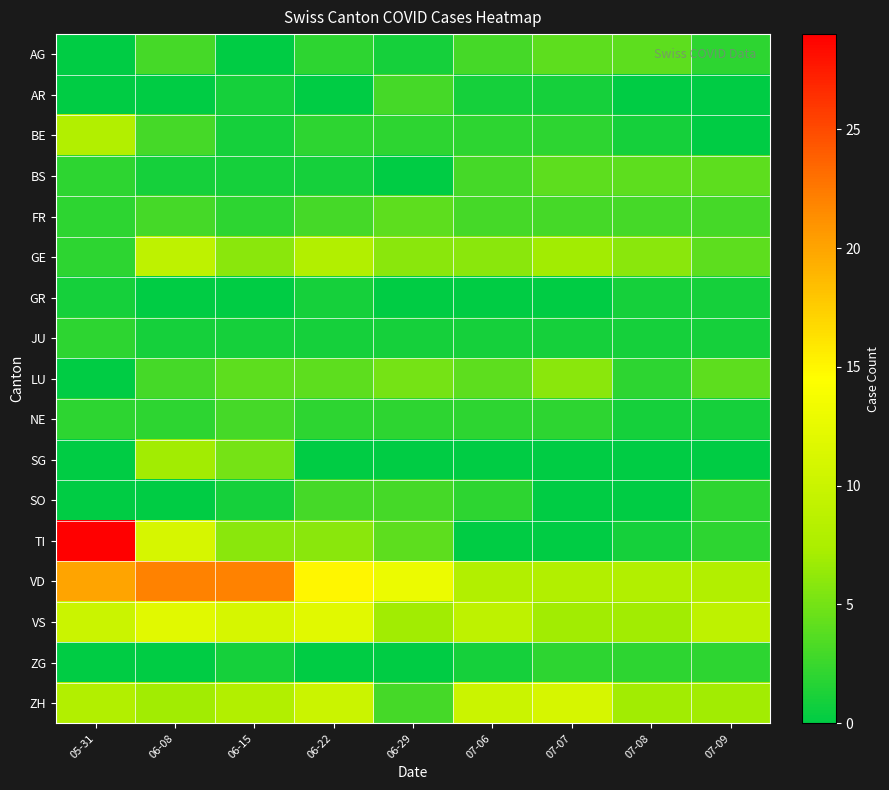

Reading left to right, extract all data points from this chart.

AG: 05-31=0	06-08=3	06-15=0	06-22=2	06-29=1	07-06=3	07-07=4	07-08=4	07-09=2
AR: 05-31=0	06-08=0	06-15=1	06-22=0	06-29=3	07-06=1	07-07=1	07-08=0	07-09=0
BE: 05-31=8	06-08=3	06-15=1	06-22=2	06-29=2	07-06=2	07-07=2	07-08=1	07-09=0
BS: 05-31=2	06-08=1	06-15=1	06-22=1	06-29=0	07-06=3	07-07=4	07-08=4	07-09=4
FR: 05-31=2	06-08=3	06-15=2	06-22=3	06-29=4	07-06=3	07-07=3	07-08=3	07-09=3
GE: 05-31=2	06-08=9	06-15=6	06-22=8	06-29=6	07-06=6	07-07=7	07-08=6	07-09=4
GR: 05-31=1	06-08=0	06-15=0	06-22=1	06-29=0	07-06=0	07-07=0	07-08=1	07-09=1
JU: 05-31=2	06-08=1	06-15=1	06-22=1	06-29=1	07-06=1	07-07=1	07-08=1	07-09=1
LU: 05-31=0	06-08=3	06-15=4	06-22=4	06-29=5	07-06=4	07-07=6	07-08=2	07-09=4
NE: 05-31=2	06-08=2	06-15=3	06-22=2	06-29=2	07-06=2	07-07=2	07-08=1	07-09=1
SG: 05-31=0	06-08=7	06-15=5	06-22=0	06-29=0	07-06=0	07-07=0	07-08=0	07-09=0
SO: 05-31=0	06-08=0	06-15=1	06-22=3	06-29=3	07-06=2	07-07=0	07-08=0	07-09=2
TI: 05-31=29	06-08=11	06-15=6	06-22=6	06-29=4	07-06=0	07-07=0	07-08=1	07-09=2
VD: 05-31=20	06-08=22	06-15=22	06-22=15	06-29=13	07-06=8	07-07=8	07-08=8	07-09=8
VS: 05-31=10	06-08=12	06-15=11	06-22=12	06-29=7	07-06=9	07-07=7	07-08=7	07-09=9
ZG: 05-31=0	06-08=0	06-15=1	06-22=0	06-29=0	07-06=1	07-07=2	07-08=2	07-09=2
ZH: 05-31=8	06-08=7	06-15=8	06-22=10	06-29=3	07-06=10	07-07=11	07-08=7	07-09=7